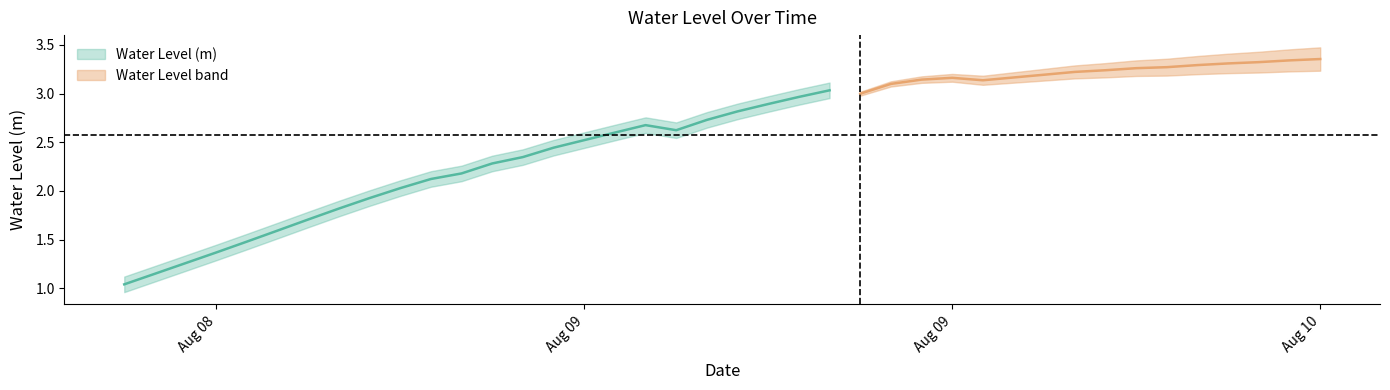

True or false: the data has more than 2 interior local peaks.

True